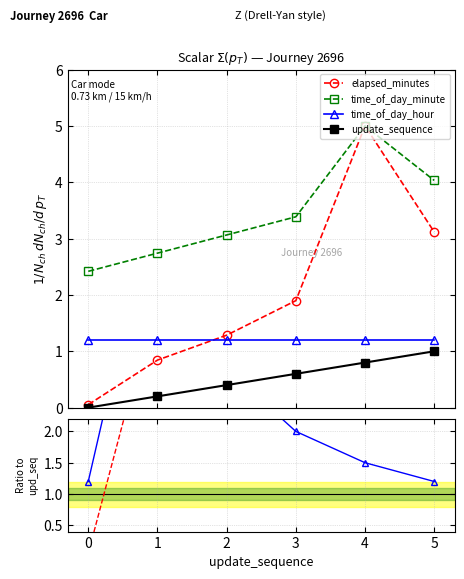

What are all the series names shown in the legend?

elapsed_minutes, time_of_day_minute, time_of_day_hour, update_sequence